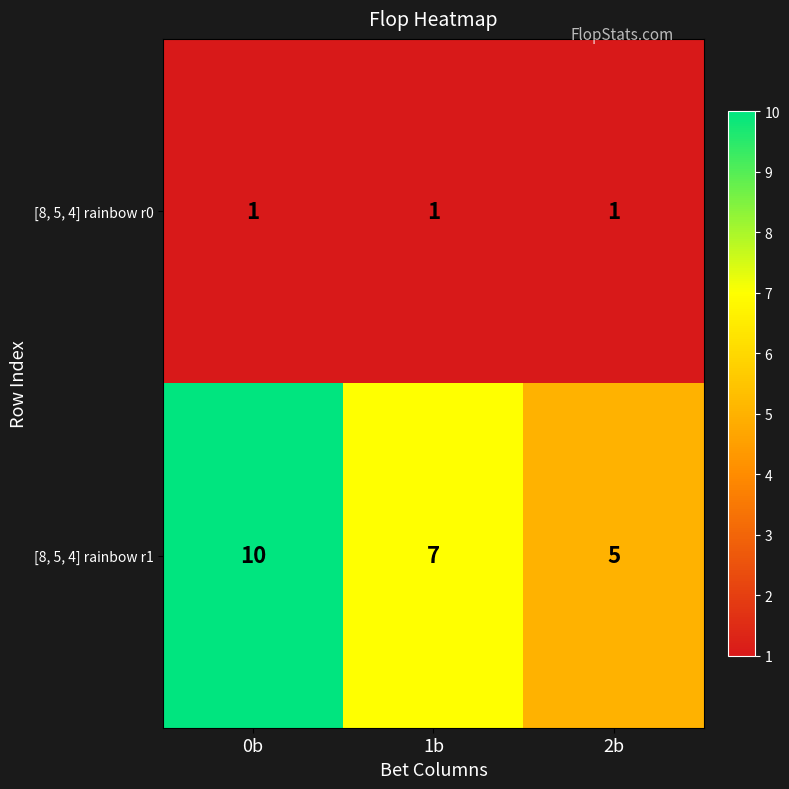

At which label does [8, 5, 4] rainbow r1 first exceed 7?

0b